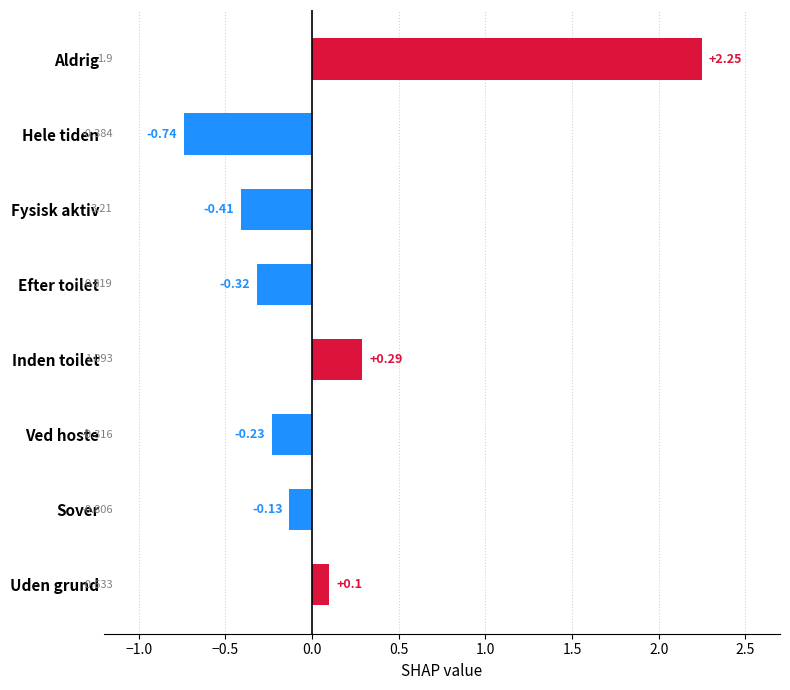

What is the label of the 2nd bar from the bottom?

Sover